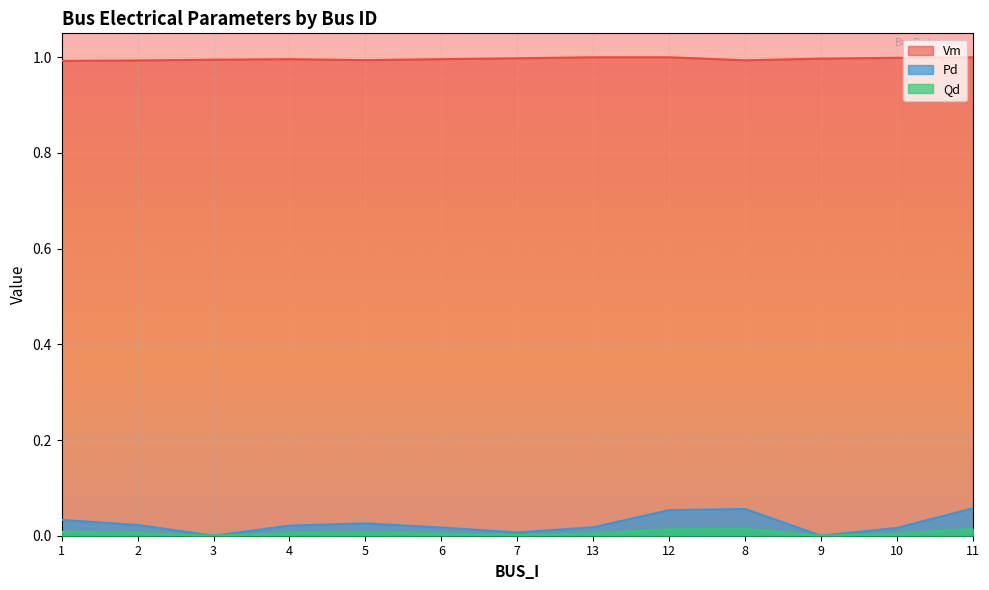

What is the spread (max minus min) of values at 4?

1.0